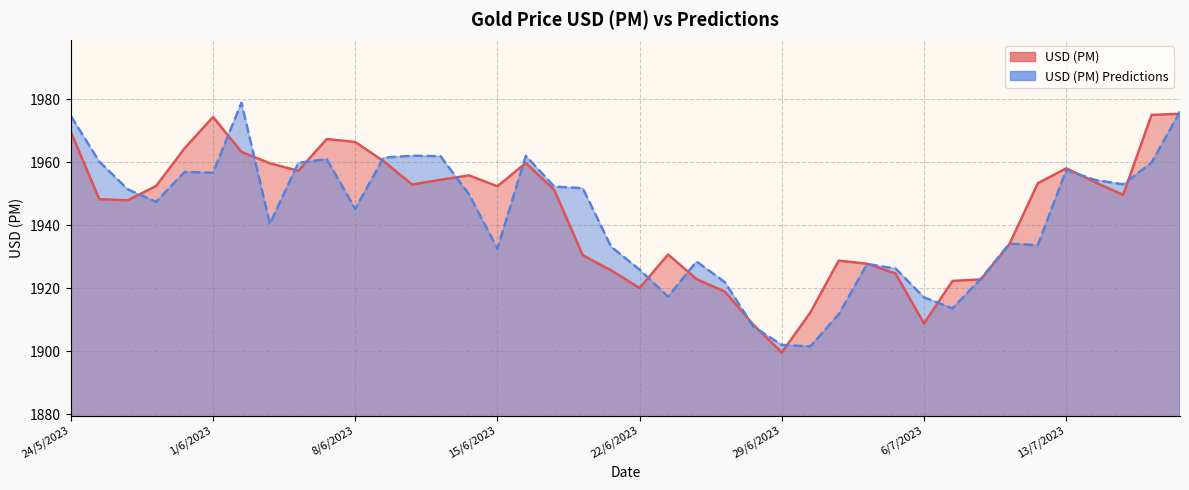

What are all the series names shown in the legend?

USD (PM), USD (PM) Predictions